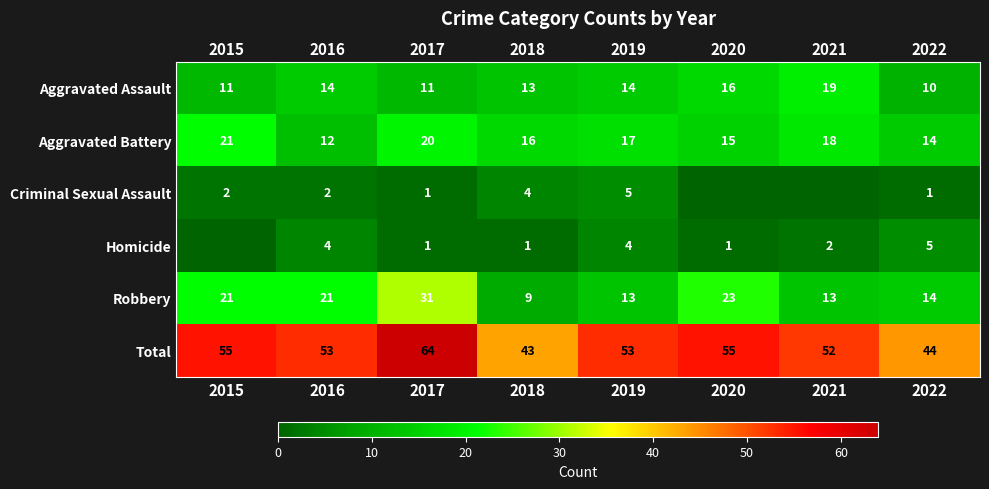

True or false: Robbery has a value of 10 at 2022.

False